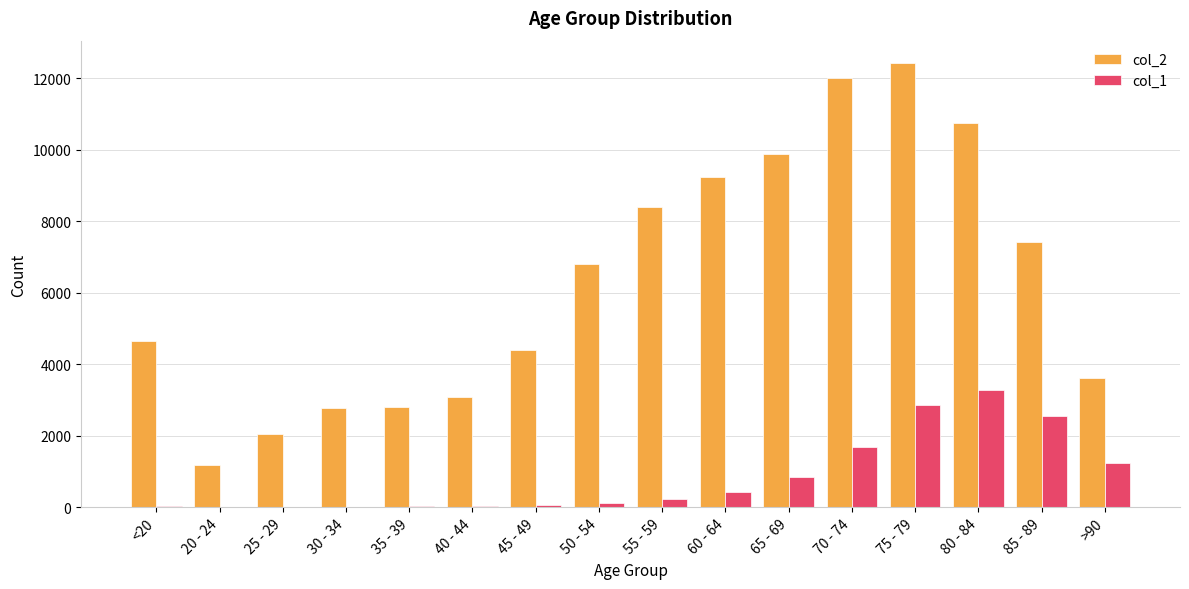

The value of col_2 at >90 is 6241. True or false?

False